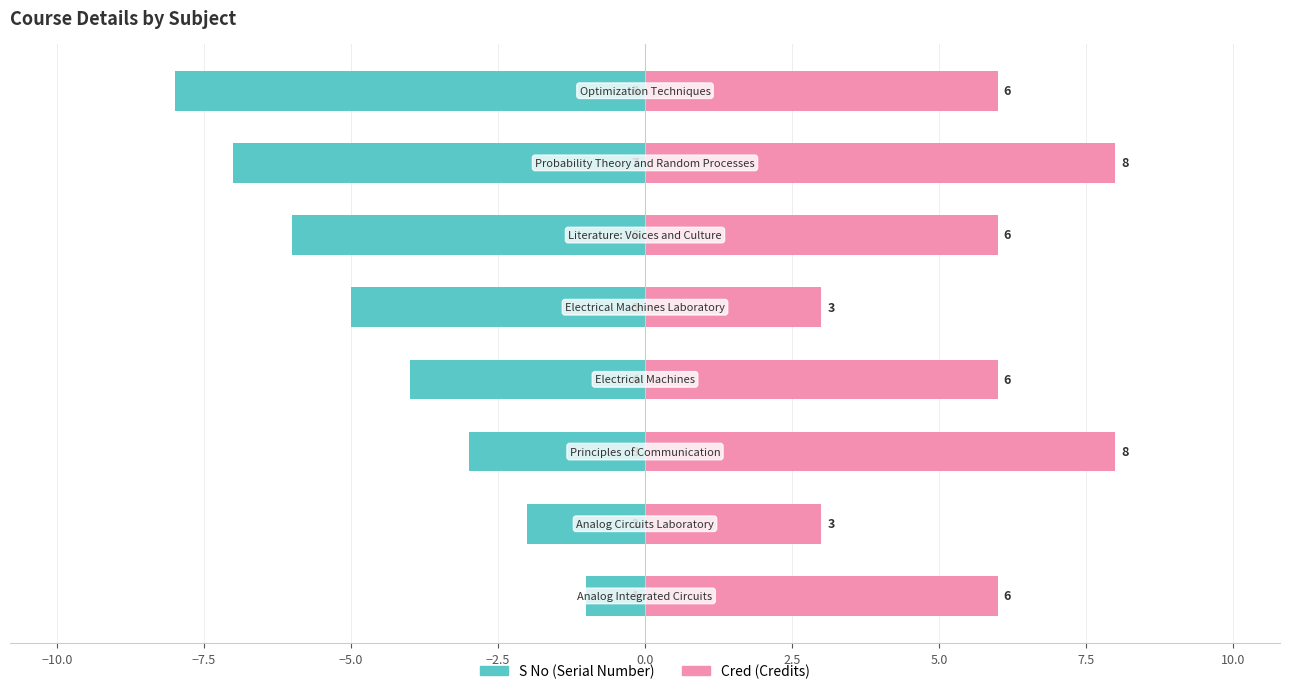

What is the lowest value of the S No series?

-8